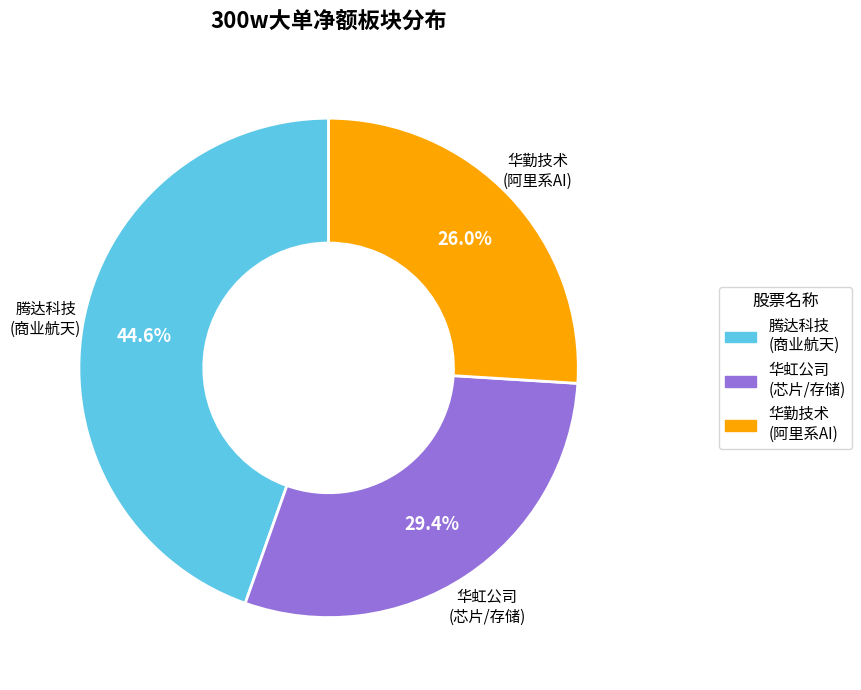

Does any single category account for the majority?

No